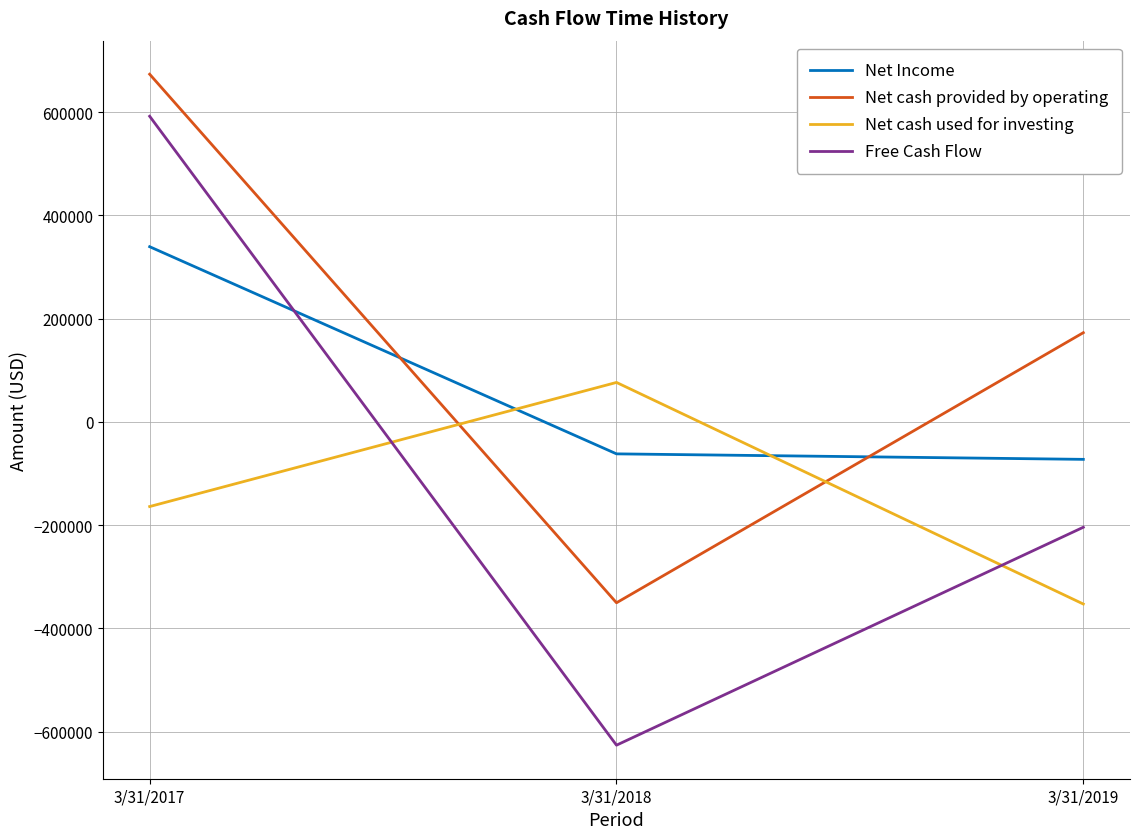

How many categories are shown in the chart?

3